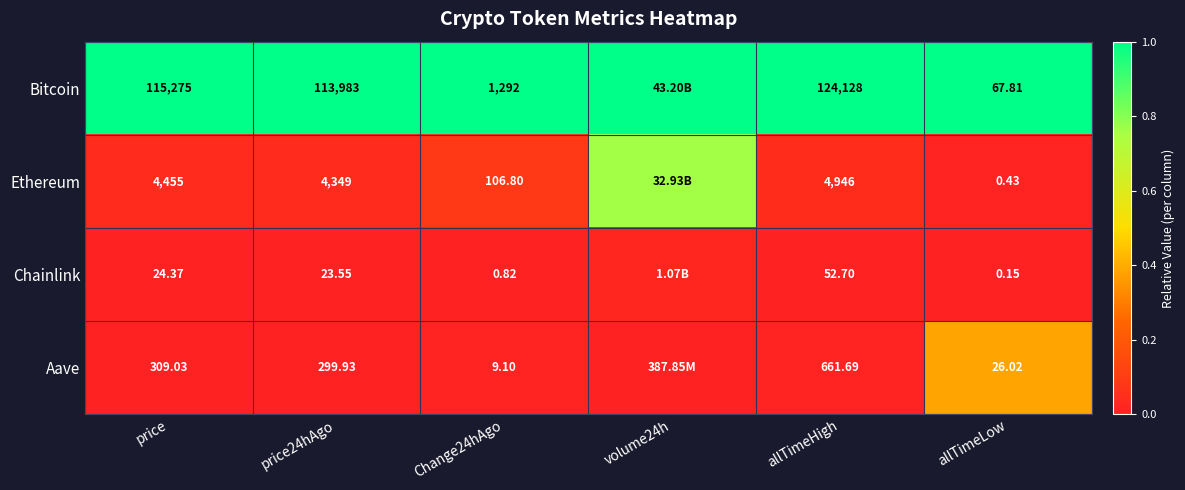

Which series changed the most between price and Change24hAgo?

Bitcoin